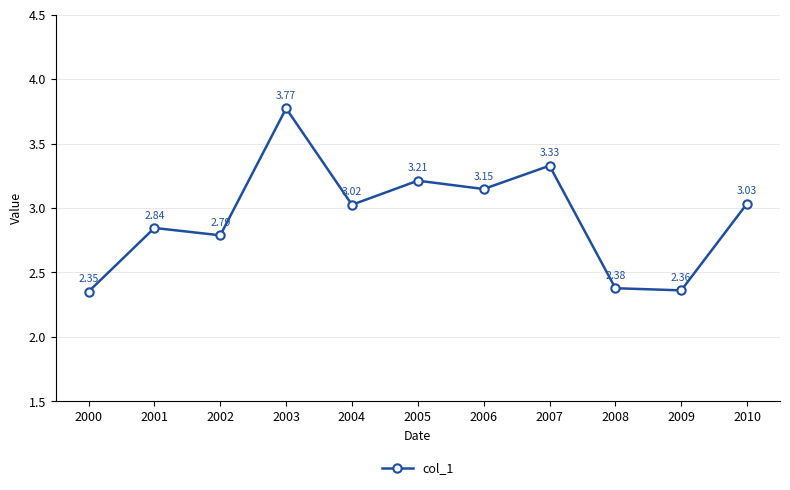

What is the difference between the maximum and minimum values?

1.4